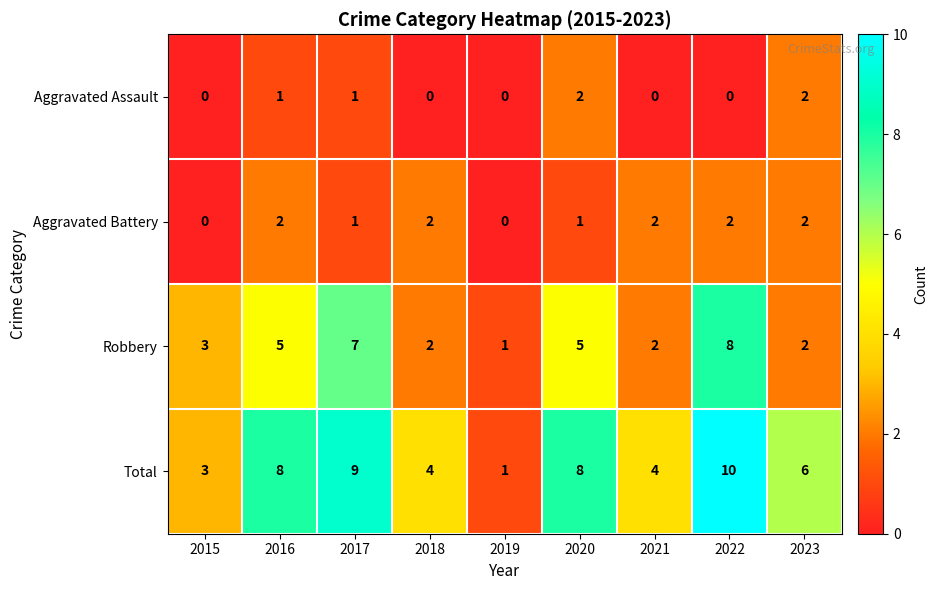

Where does the Total series first go above 6?

2016